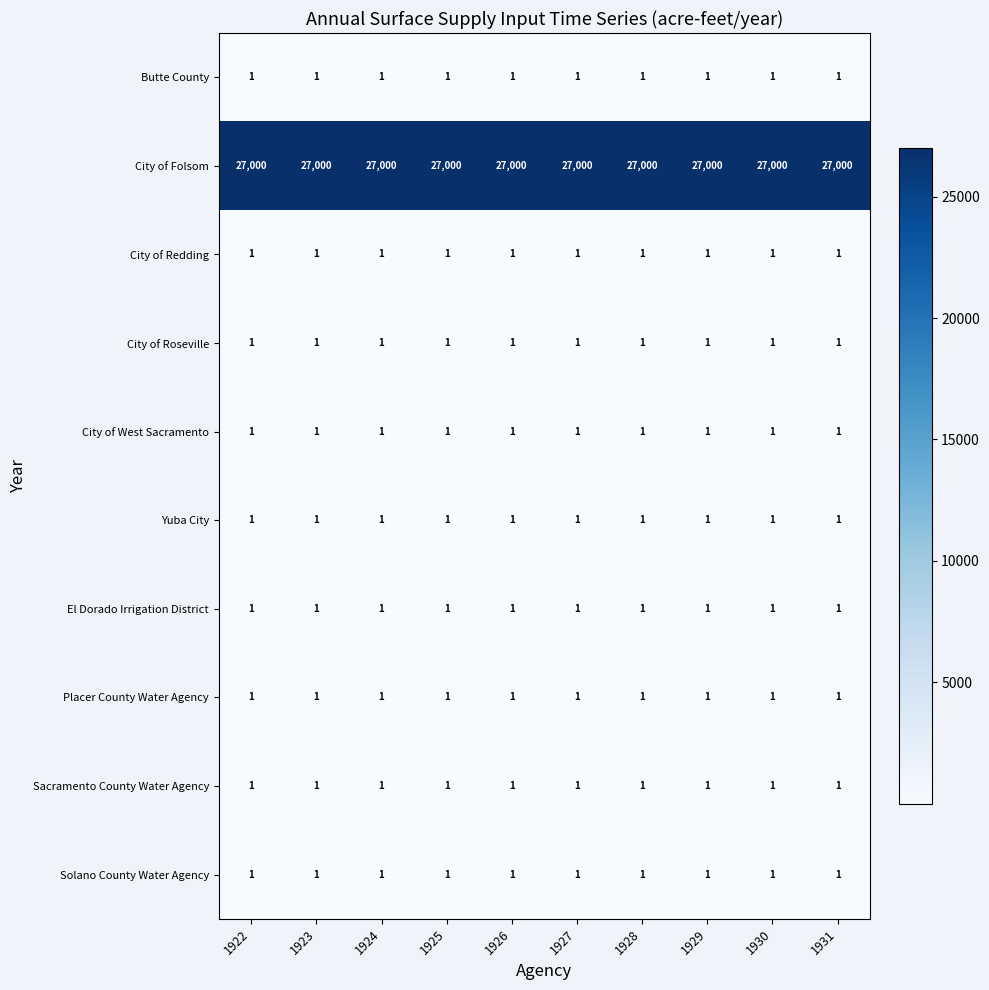

Which series has the largest total across all categories?

City of Folsom